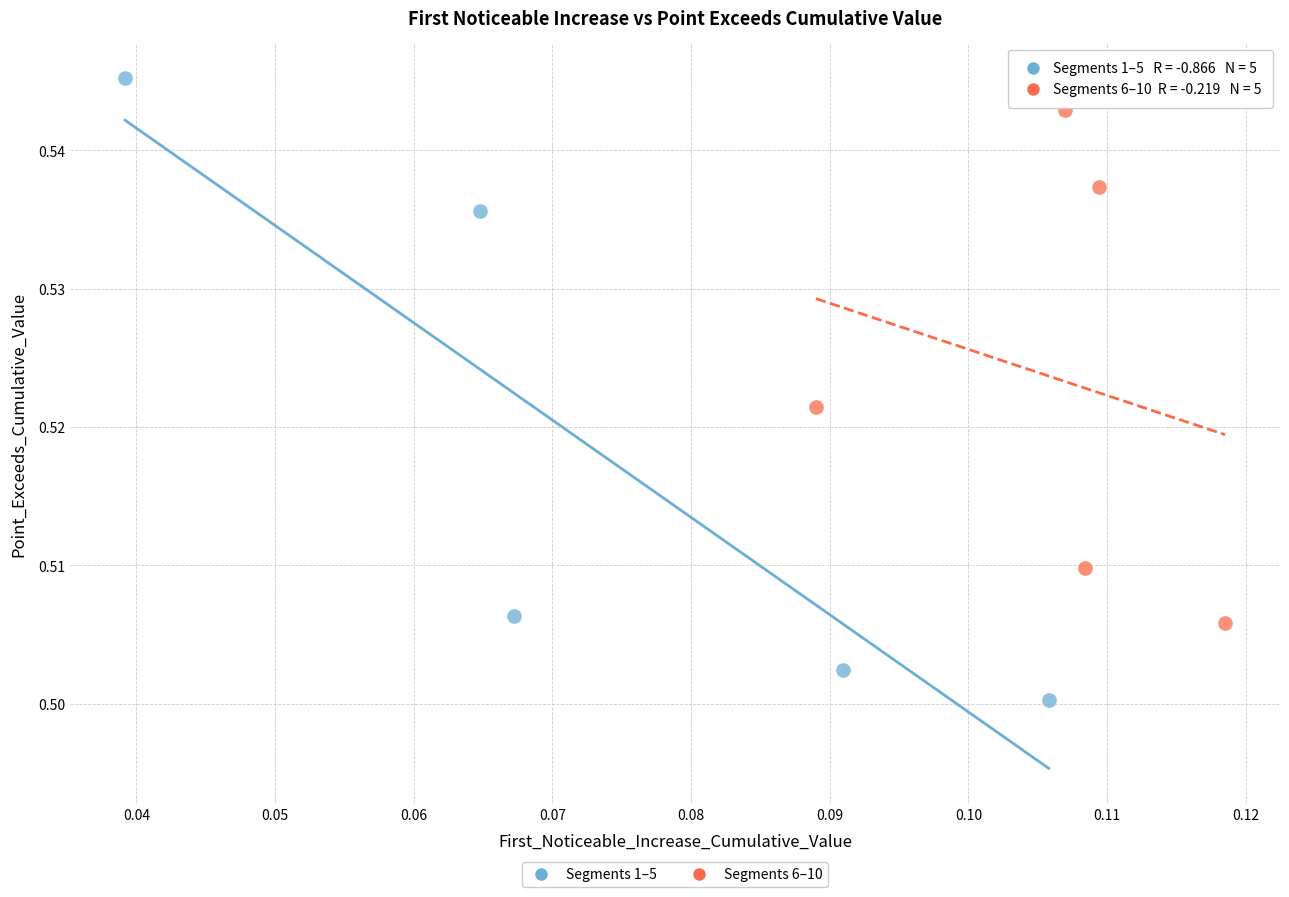

Which series reaches the maximum Y coordinate?

Segments 1–5